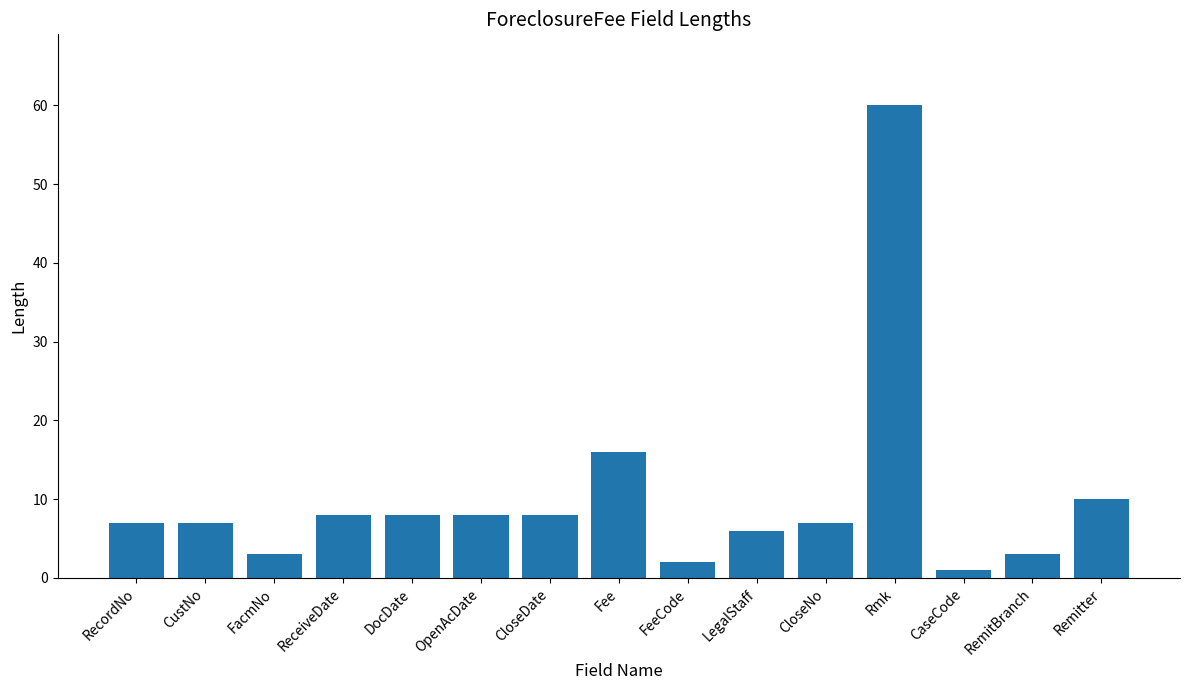

The value at Fee is 10. True or false?

False